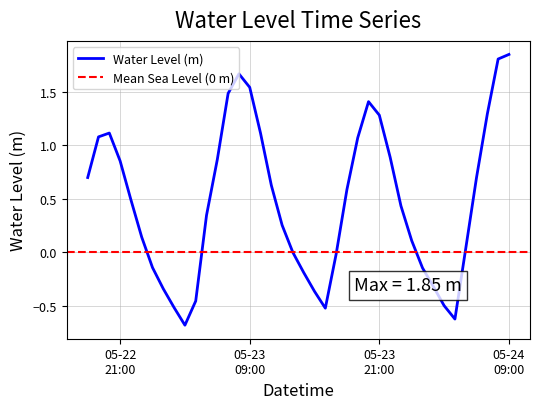

What is the approximate value at 2024-05-23 22:00?

0.9